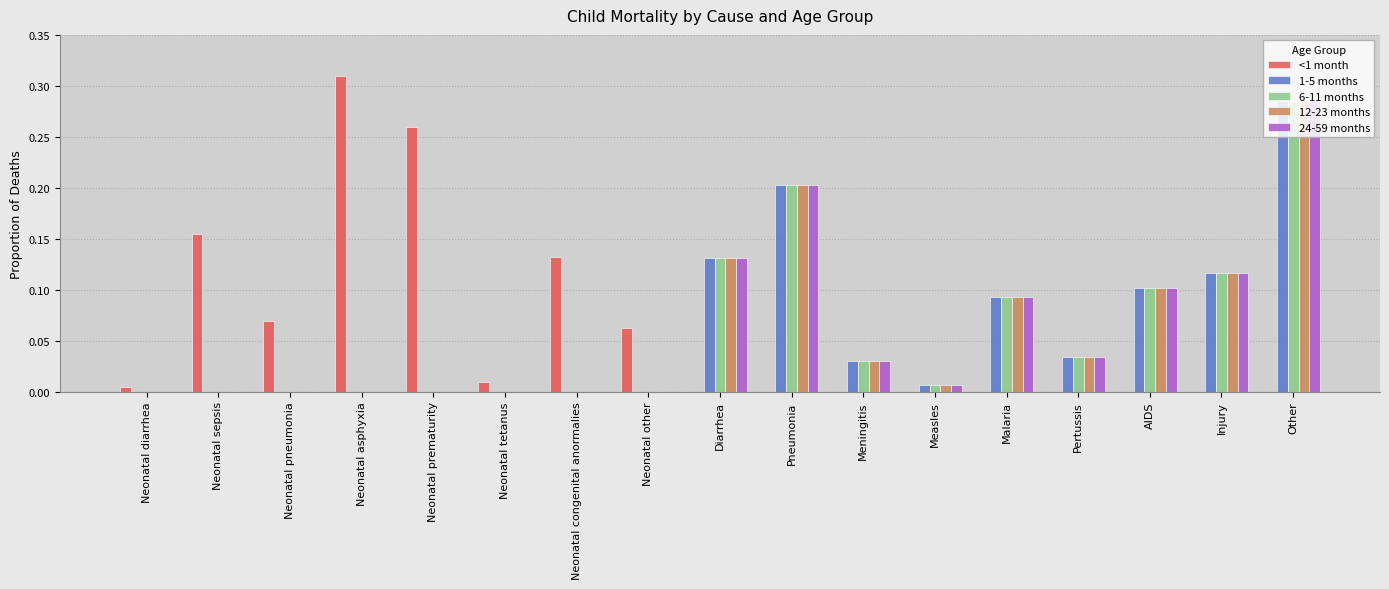

What is the sum of all 6-11 months values?

1.0